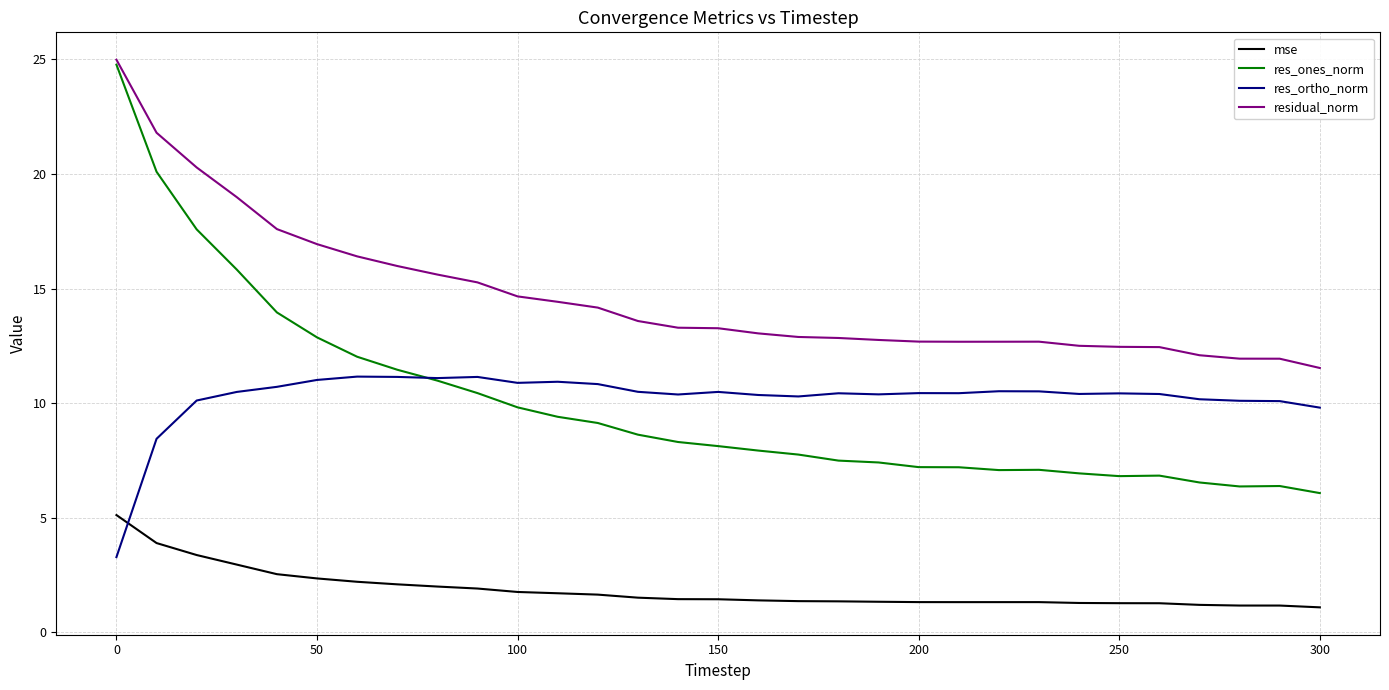

What is the highest value of the res_ortho_norm series?

11.2